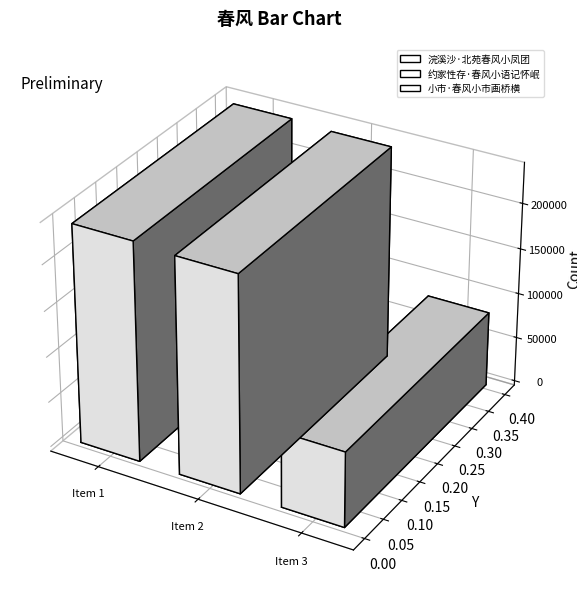

Which label corresponds to the largest value in the chart?

浣溪沙·北苑春风小凤团